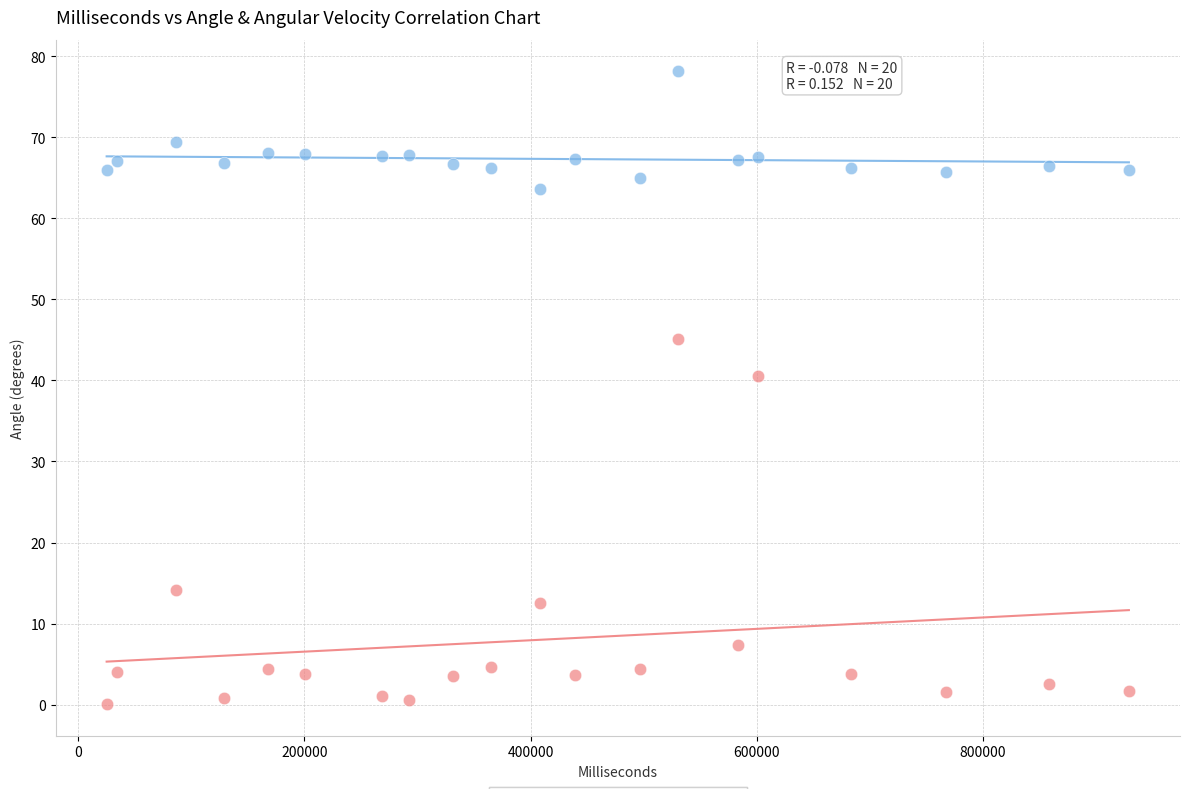

Which series has the largest Y range (max minus min)?

Angular Velocity